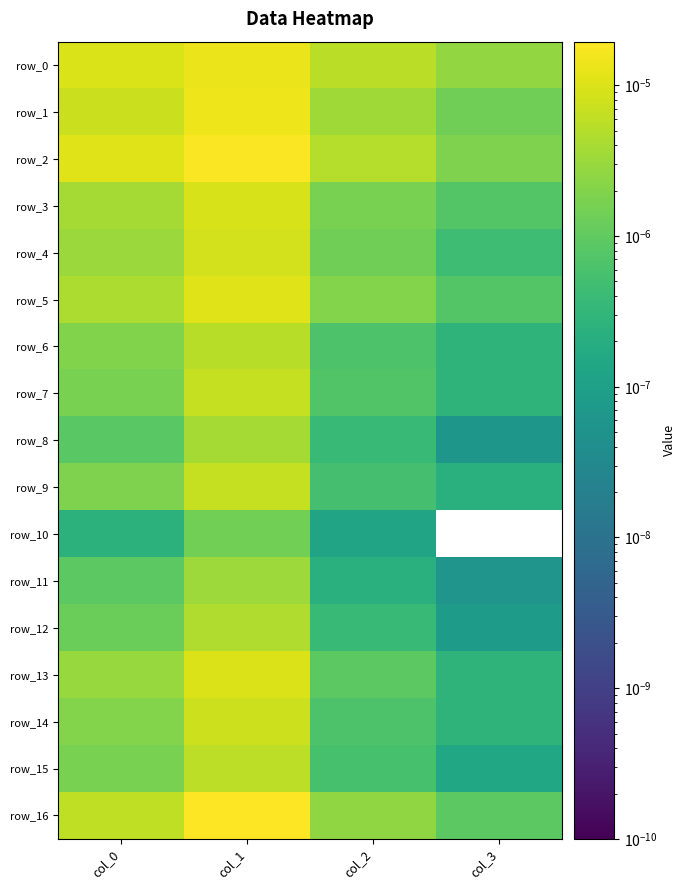

At which label does row_8 reach its minimum?

col_3